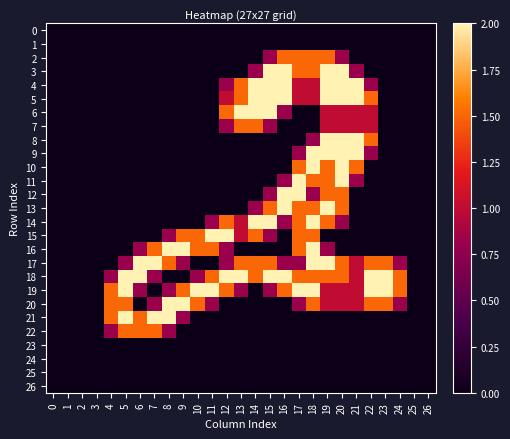

Reading left to right, what are all the values shown in this chart?

0: 0=0.0	1=0.0	2=0.0	3=0.0	4=0.0	5=0.0	6=0.0	7=0.0	8=0.0	9=0.0	10=0.0	11=0.0	12=0.0	13=0.0	14=0.0	15=0.0	16=0.0	17=0.0	18=0.0	19=0.0	20=0.0	21=0.0	22=0.0	23=0.0	24=0.0	25=0.0	26=0.0
1: 0=0.0	1=0.0	2=0.0	3=0.0	4=0.0	5=0.0	6=0.0	7=0.0	8=0.0	9=0.0	10=0.0	11=0.0	12=0.0	13=0.0	14=0.0	15=0.0	16=0.0	17=0.0	18=0.0	19=0.0	20=0.0	21=0.0	22=0.0	23=0.0	24=0.0	25=0.0	26=0.0
2: 0=0.0	1=0.0	2=0.0	3=0.0	4=0.0	5=0.0	6=0.0	7=0.0	8=0.0	9=0.0	10=0.0	11=0.0	12=0.0	13=0.0	14=0.0	15=0.8	16=1.5	17=1.5	18=1.5	19=1.5	20=0.8	21=0.0	22=0.0	23=0.0	24=0.0	25=0.0	26=0.0
3: 0=0.0	1=0.0	2=0.0	3=0.0	4=0.0	5=0.0	6=0.0	7=0.0	8=0.0	9=0.0	10=0.0	11=0.0	12=0.0	13=0.0	14=0.8	15=2.0	16=2.0	17=1.5	18=1.5	19=2.0	20=2.0	21=0.8	22=0.0	23=0.0	24=0.0	25=0.0	26=0.0
4: 0=0.0	1=0.0	2=0.0	3=0.0	4=0.0	5=0.0	6=0.0	7=0.0	8=0.0	9=0.0	10=0.0	11=0.0	12=0.8	13=1.5	14=2.0	15=2.0	16=2.0	17=1.0	18=1.0	19=2.0	20=2.0	21=2.0	22=0.8	23=0.0	24=0.0	25=0.0	26=0.0
5: 0=0.0	1=0.0	2=0.0	3=0.0	4=0.0	5=0.0	6=0.0	7=0.0	8=0.0	9=0.0	10=0.0	11=0.0	12=1.0	13=1.5	14=2.0	15=2.0	16=2.0	17=1.0	18=1.0	19=2.0	20=2.0	21=2.0	22=1.5	23=0.0	24=0.0	25=0.0	26=0.0
6: 0=0.0	1=0.0	2=0.0	3=0.0	4=0.0	5=0.0	6=0.0	7=0.0	8=0.0	9=0.0	10=0.0	11=0.0	12=1.5	13=2.0	14=2.0	15=2.0	16=0.8	17=0.0	18=0.0	19=1.0	20=1.0	21=1.0	22=1.0	23=0.0	24=0.0	25=0.0	26=0.0
7: 0=0.0	1=0.0	2=0.0	3=0.0	4=0.0	5=0.0	6=0.0	7=0.0	8=0.0	9=0.0	10=0.0	11=0.0	12=0.8	13=1.5	14=1.5	15=0.8	16=0.0	17=0.0	18=0.0	19=1.0	20=1.0	21=1.0	22=1.0	23=0.0	24=0.0	25=0.0	26=0.0
8: 0=0.0	1=0.0	2=0.0	3=0.0	4=0.0	5=0.0	6=0.0	7=0.0	8=0.0	9=0.0	10=0.0	11=0.0	12=0.0	13=0.0	14=0.0	15=0.0	16=0.0	17=0.0	18=0.8	19=2.0	20=2.0	21=2.0	22=1.5	23=0.0	24=0.0	25=0.0	26=0.0
9: 0=0.0	1=0.0	2=0.0	3=0.0	4=0.0	5=0.0	6=0.0	7=0.0	8=0.0	9=0.0	10=0.0	11=0.0	12=0.0	13=0.0	14=0.0	15=0.0	16=0.0	17=0.8	18=2.0	19=2.0	20=2.0	21=2.0	22=0.8	23=0.0	24=0.0	25=0.0	26=0.0
10: 0=0.0	1=0.0	2=0.0	3=0.0	4=0.0	5=0.0	6=0.0	7=0.0	8=0.0	9=0.0	10=0.0	11=0.0	12=0.0	13=0.0	14=0.0	15=0.0	16=0.0	17=1.5	18=2.0	19=1.5	20=2.0	21=1.5	22=0.0	23=0.0	24=0.0	25=0.0	26=0.0
11: 0=0.0	1=0.0	2=0.0	3=0.0	4=0.0	5=0.0	6=0.0	7=0.0	8=0.0	9=0.0	10=0.0	11=0.0	12=0.0	13=0.0	14=0.0	15=0.0	16=0.8	17=2.0	18=1.5	19=1.5	20=2.0	21=0.8	22=0.0	23=0.0	24=0.0	25=0.0	26=0.0
12: 0=0.0	1=0.0	2=0.0	3=0.0	4=0.0	5=0.0	6=0.0	7=0.0	8=0.0	9=0.0	10=0.0	11=0.0	12=0.0	13=0.0	14=0.0	15=0.8	16=2.0	17=2.0	18=0.8	19=1.5	20=1.5	21=0.0	22=0.0	23=0.0	24=0.0	25=0.0	26=0.0
13: 0=0.0	1=0.0	2=0.0	3=0.0	4=0.0	5=0.0	6=0.0	7=0.0	8=0.0	9=0.0	10=0.0	11=0.0	12=0.0	13=0.0	14=0.8	15=1.5	16=2.0	17=1.5	18=1.5	19=2.0	20=1.5	21=0.0	22=0.0	23=0.0	24=0.0	25=0.0	26=0.0
14: 0=0.0	1=0.0	2=0.0	3=0.0	4=0.0	5=0.0	6=0.0	7=0.0	8=0.0	9=0.0	10=0.0	11=0.8	12=1.5	13=1.0	14=2.0	15=2.0	16=0.8	17=1.5	18=2.0	19=1.5	20=0.8	21=0.0	22=0.0	23=0.0	24=0.0	25=0.0	26=0.0
15: 0=0.0	1=0.0	2=0.0	3=0.0	4=0.0	5=0.0	6=0.0	7=0.0	8=0.8	9=1.5	10=1.5	11=2.0	12=2.0	13=1.0	14=1.5	15=0.8	16=0.0	17=1.5	18=1.5	19=0.0	20=0.0	21=0.0	22=0.0	23=0.0	24=0.0	25=0.0	26=0.0
16: 0=0.0	1=0.0	2=0.0	3=0.0	4=0.0	5=0.0	6=0.8	7=1.5	8=2.0	9=2.0	10=1.5	11=1.5	12=0.8	13=0.0	14=0.0	15=0.0	16=0.0	17=1.5	18=2.0	19=0.8	20=0.0	21=0.0	22=0.0	23=0.0	24=0.0	25=0.0	26=0.0
17: 0=0.0	1=0.0	2=0.0	3=0.0	4=0.0	5=0.8	6=2.0	7=2.0	8=1.5	9=0.8	10=0.0	11=0.0	12=0.8	13=1.5	14=1.5	15=1.5	16=0.8	17=0.8	18=2.0	19=2.0	20=1.5	21=1.0	22=1.5	23=1.5	24=0.8	25=0.0	26=0.0
18: 0=0.0	1=0.0	2=0.0	3=0.0	4=0.8	5=2.0	6=2.0	7=0.8	8=0.0	9=0.0	10=0.8	11=1.5	12=2.0	13=2.0	14=1.5	15=2.0	16=2.0	17=1.5	18=1.5	19=1.5	20=1.5	21=1.0	22=2.0	23=2.0	24=1.5	25=0.0	26=0.0
19: 0=0.0	1=0.0	2=0.0	3=0.0	4=1.5	5=2.0	6=0.8	7=0.0	8=0.8	9=1.5	10=2.0	11=2.0	12=1.5	13=0.8	14=0.0	15=0.8	16=1.5	17=2.0	18=2.0	19=1.0	20=1.0	21=1.0	22=2.0	23=2.0	24=1.5	25=0.0	26=0.0
20: 0=0.0	1=0.0	2=0.0	3=0.0	4=1.5	5=1.5	6=0.0	7=0.8	8=2.0	9=2.0	10=1.5	11=0.8	12=0.0	13=0.0	14=0.0	15=0.0	16=0.0	17=0.8	18=1.5	19=1.0	20=1.0	21=1.0	22=1.5	23=1.5	24=0.8	25=0.0	26=0.0
21: 0=0.0	1=0.0	2=0.0	3=0.0	4=1.5	5=2.0	6=1.5	7=2.0	8=2.0	9=0.8	10=0.0	11=0.0	12=0.0	13=0.0	14=0.0	15=0.0	16=0.0	17=0.0	18=0.0	19=0.0	20=0.0	21=0.0	22=0.0	23=0.0	24=0.0	25=0.0	26=0.0
22: 0=0.0	1=0.0	2=0.0	3=0.0	4=0.8	5=1.5	6=1.5	7=1.5	8=0.8	9=0.0	10=0.0	11=0.0	12=0.0	13=0.0	14=0.0	15=0.0	16=0.0	17=0.0	18=0.0	19=0.0	20=0.0	21=0.0	22=0.0	23=0.0	24=0.0	25=0.0	26=0.0
23: 0=0.0	1=0.0	2=0.0	3=0.0	4=0.0	5=0.0	6=0.0	7=0.0	8=0.0	9=0.0	10=0.0	11=0.0	12=0.0	13=0.0	14=0.0	15=0.0	16=0.0	17=0.0	18=0.0	19=0.0	20=0.0	21=0.0	22=0.0	23=0.0	24=0.0	25=0.0	26=0.0
24: 0=0.0	1=0.0	2=0.0	3=0.0	4=0.0	5=0.0	6=0.0	7=0.0	8=0.0	9=0.0	10=0.0	11=0.0	12=0.0	13=0.0	14=0.0	15=0.0	16=0.0	17=0.0	18=0.0	19=0.0	20=0.0	21=0.0	22=0.0	23=0.0	24=0.0	25=0.0	26=0.0
25: 0=0.0	1=0.0	2=0.0	3=0.0	4=0.0	5=0.0	6=0.0	7=0.0	8=0.0	9=0.0	10=0.0	11=0.0	12=0.0	13=0.0	14=0.0	15=0.0	16=0.0	17=0.0	18=0.0	19=0.0	20=0.0	21=0.0	22=0.0	23=0.0	24=0.0	25=0.0	26=0.0
26: 0=0.0	1=0.0	2=0.0	3=0.0	4=0.0	5=0.0	6=0.0	7=0.0	8=0.0	9=0.0	10=0.0	11=0.0	12=0.0	13=0.0	14=0.0	15=0.0	16=0.0	17=0.0	18=0.0	19=0.0	20=0.0	21=0.0	22=0.0	23=0.0	24=0.0	25=0.0	26=0.0